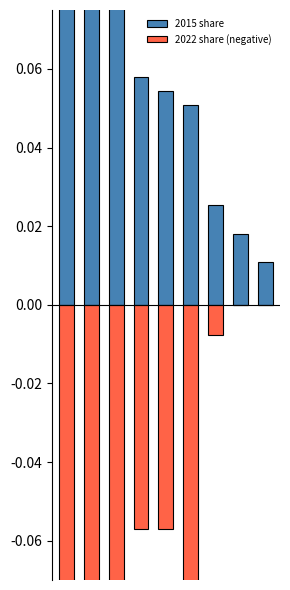

Reading left to right, list all the values displayed in this chart.

2015 share: 0=0.5	1=0.2	2=0.1	3=0.1	4=0.1	5=0.1	6=0.0	7=0.0	8=0.0
2022 share (negative): 0=-0.5	1=-0.1	2=-0.1	3=-0.1	4=-0.1	5=-0.1	6=-0.0	7=0.0	8=0.0